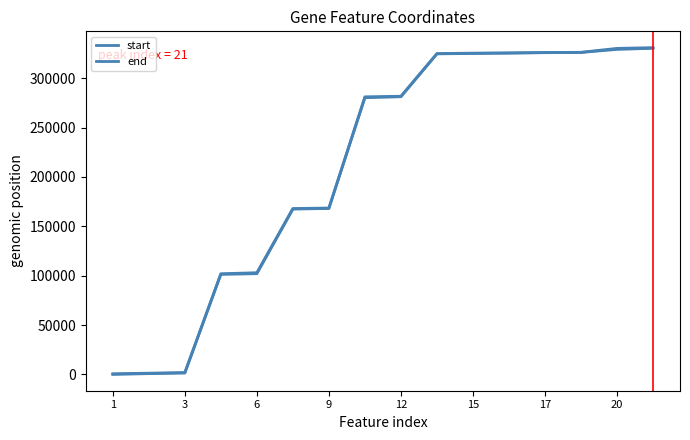

Between 3 and 8, which series saw the biggest shift?

end